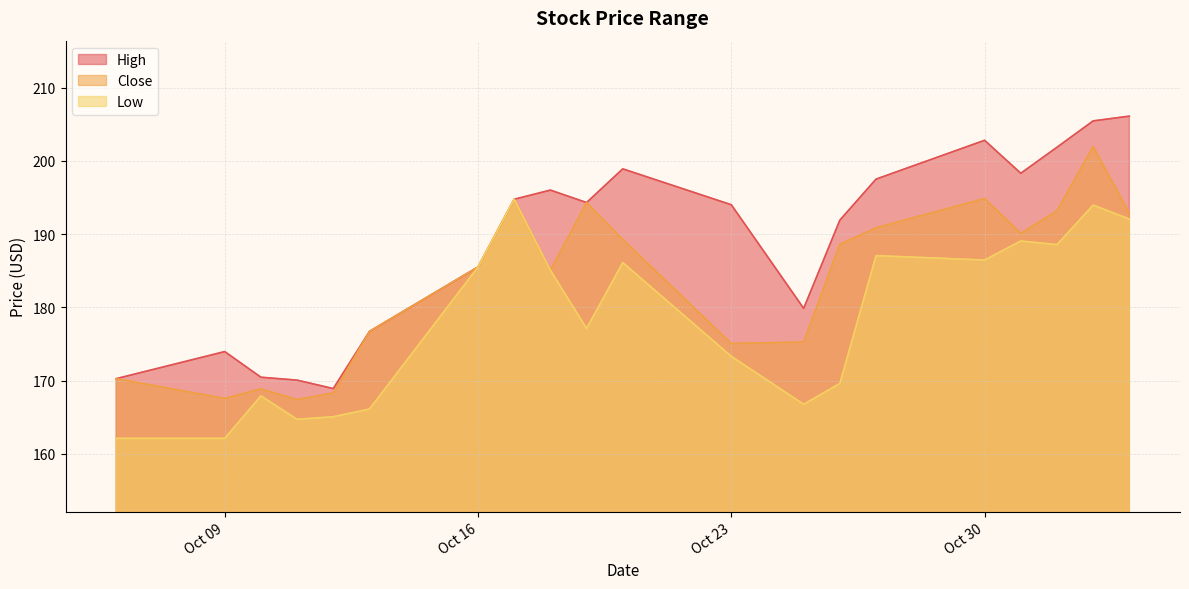

True or false: Close and High intersect in this chart.

False